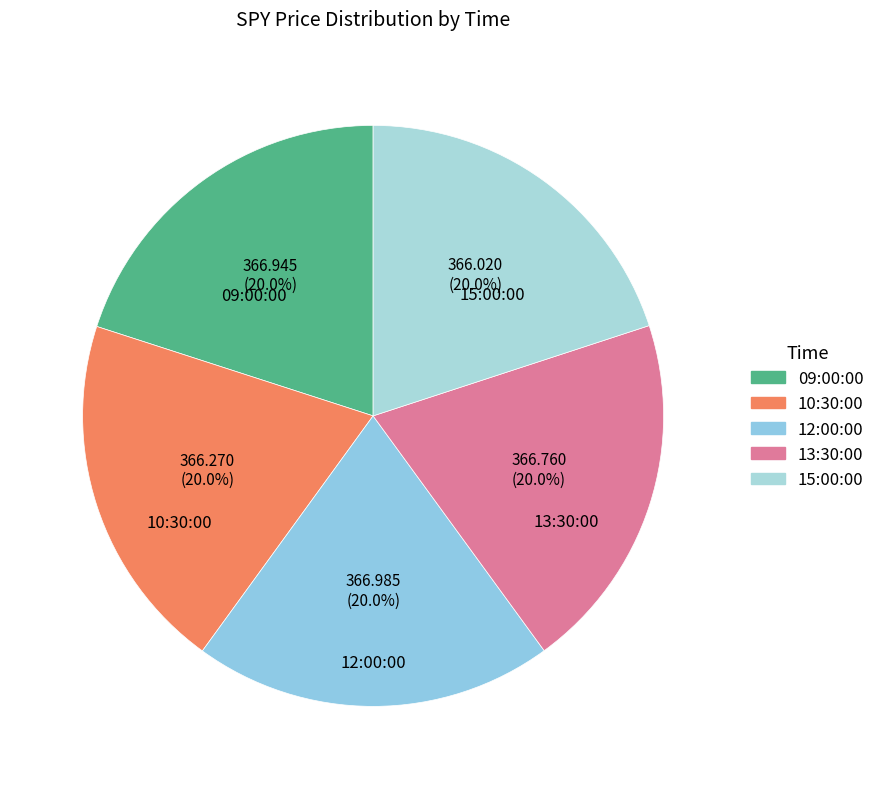

To the nearest percent, what portion does 13:30:00 represent?

20%